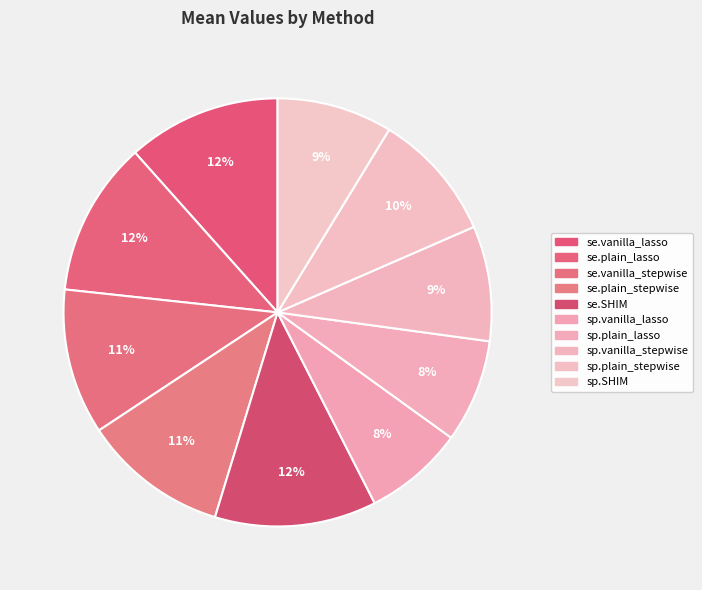

How many slices are in this pie chart?

10